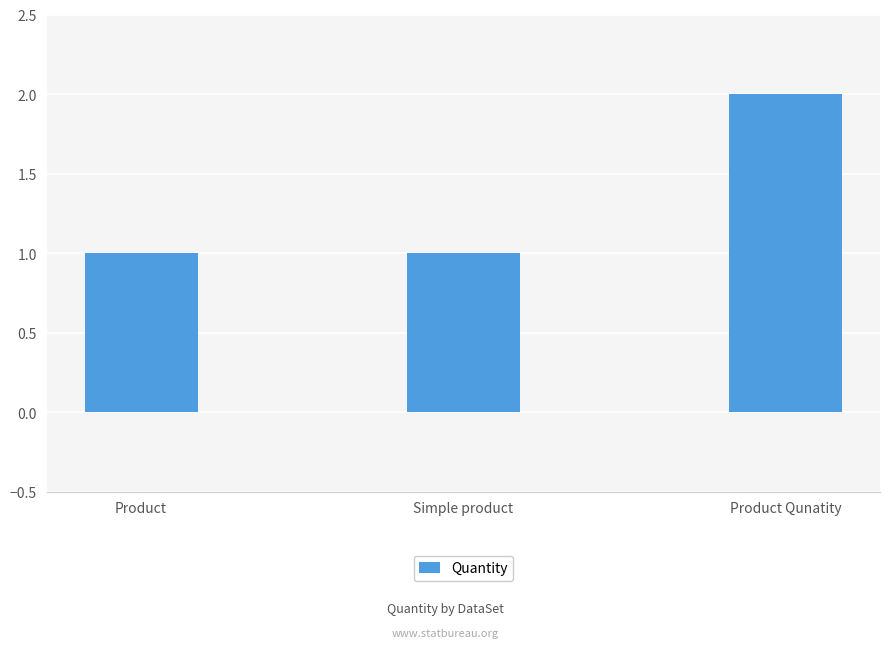

What position from the left is Simple product?

2